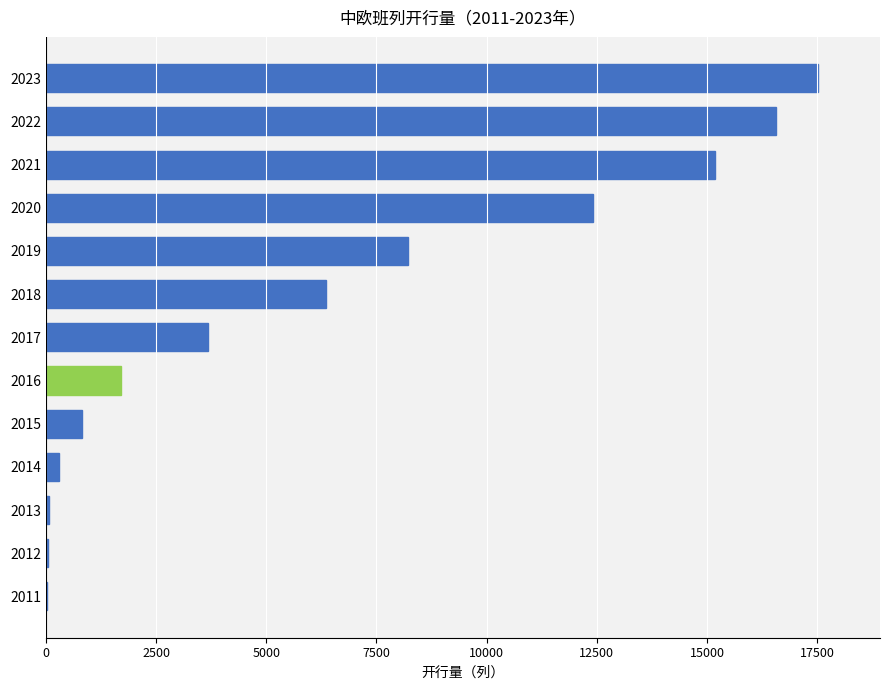

The chart shows a value of 3673 at 2017. True or false?

True